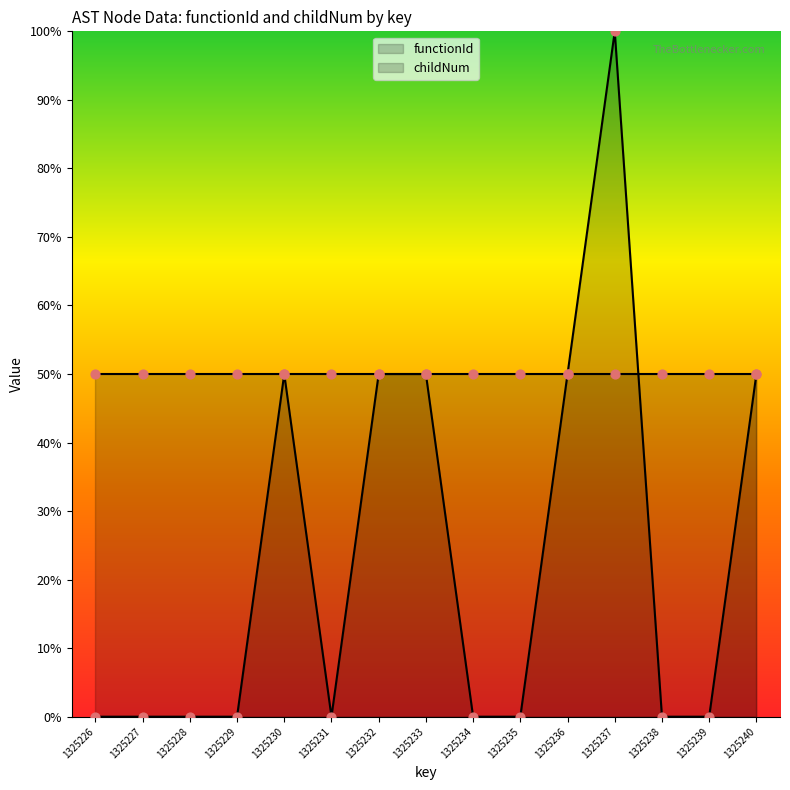

Between 1325230 and 1325235, which is larger?

1325230